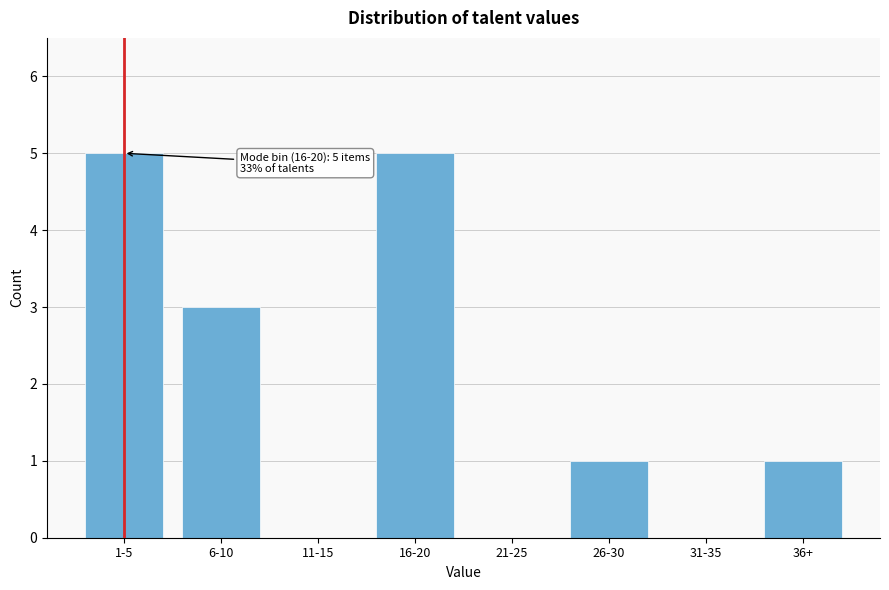

Reading left to right, transcribe all the data shown in this chart.

1-5=5	6-10=3	11-15=0	16-20=5	21-25=0	26-30=1	31-35=0	36+=1